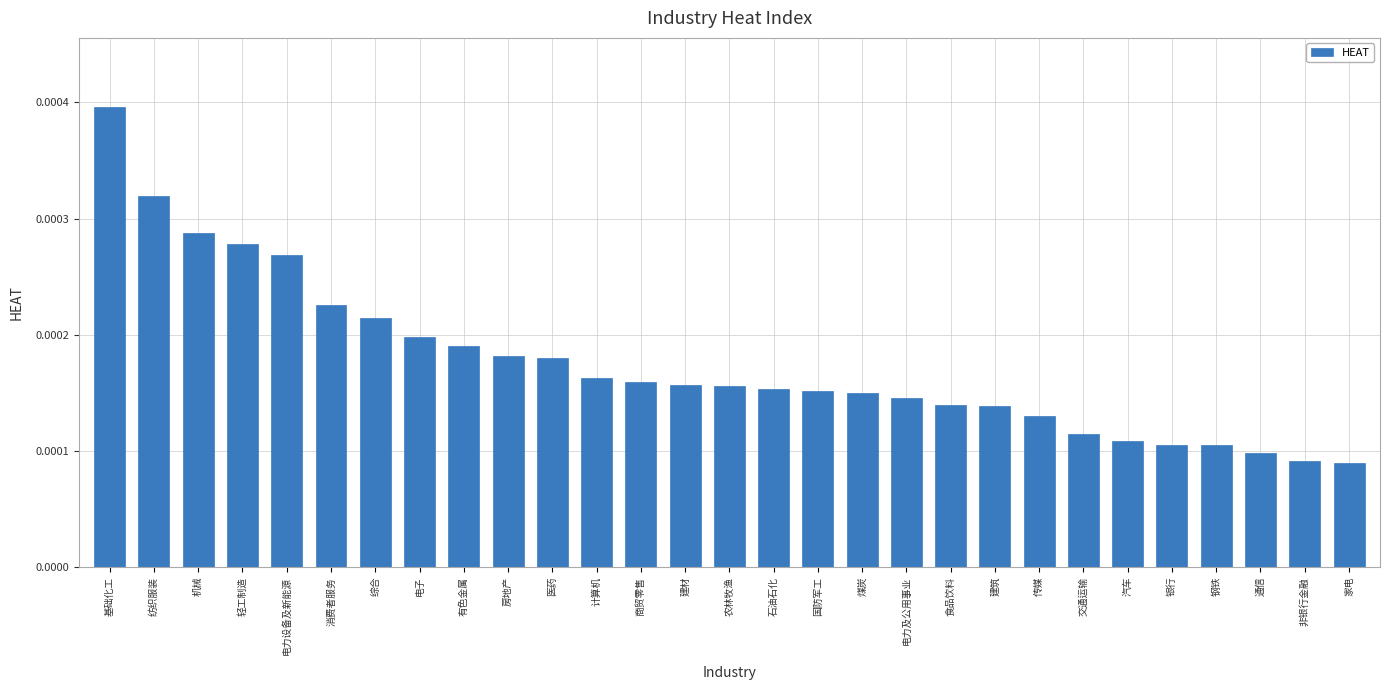

Count the values in the range 0 to 1.

29